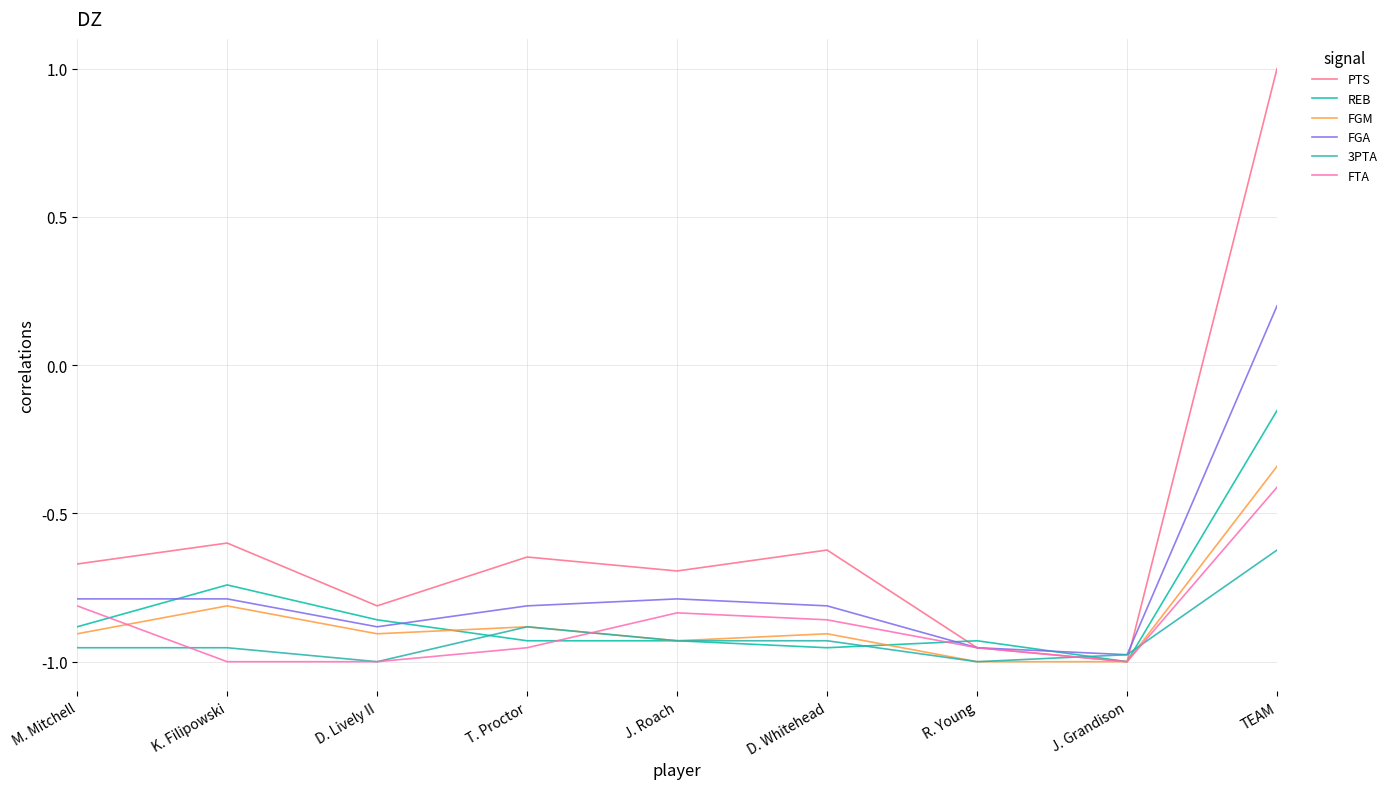

What is the sum of the 3PTA values at T. Proctor and J. Roach?

-1.8